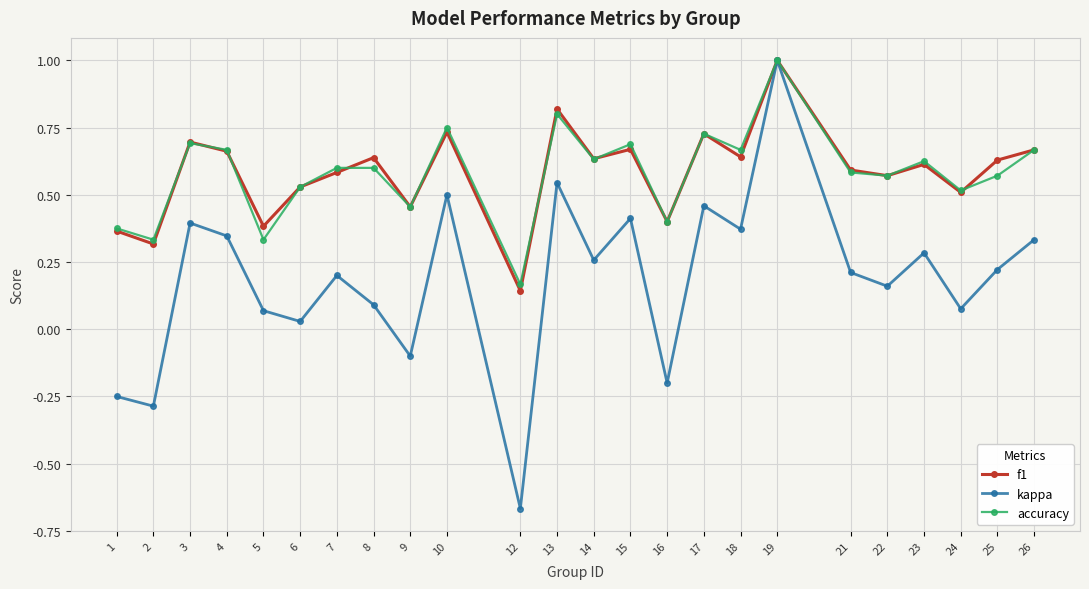

What is the total value across all series at 7?

1.4